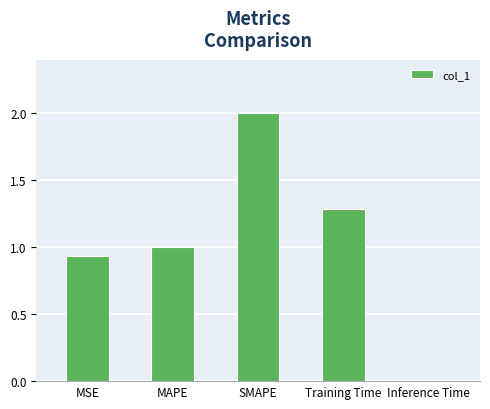

How many data points does each series have?

5